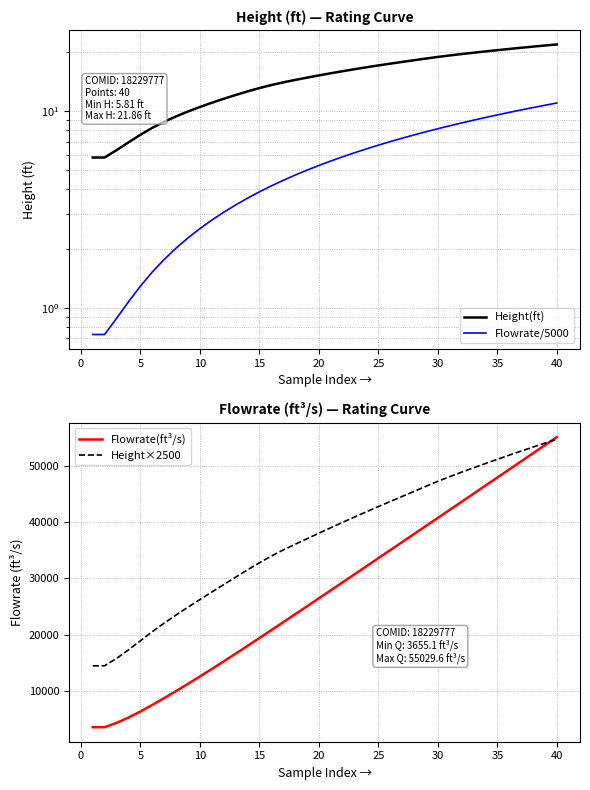

What is the maximum value for Height×2500?

54643.7